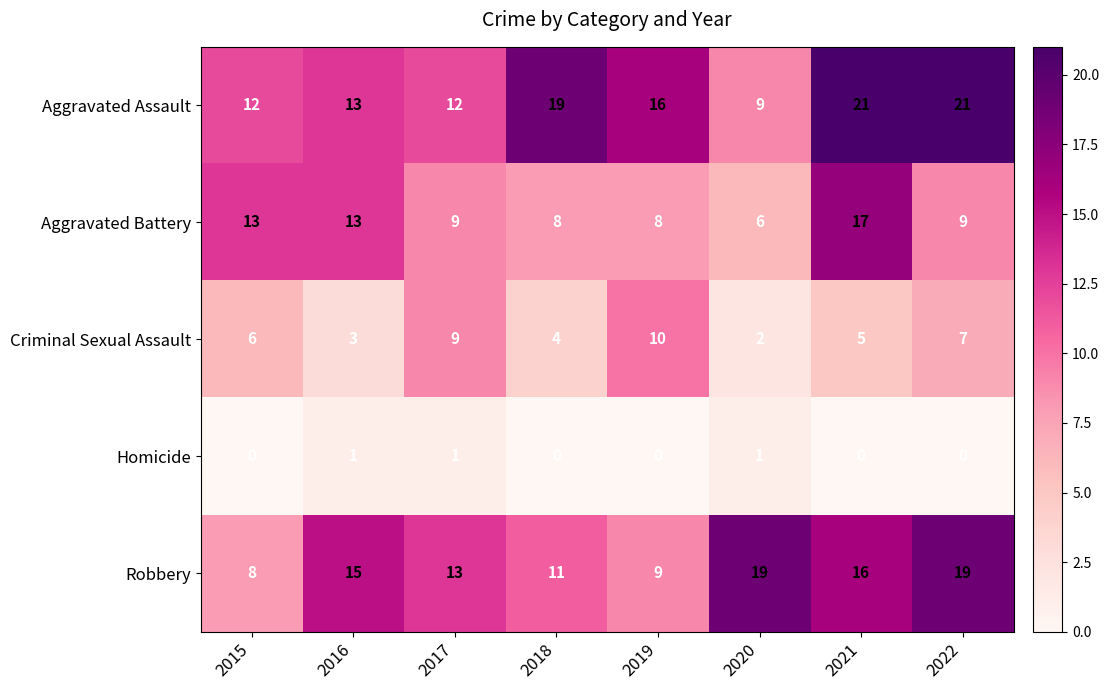

What is the difference between the second highest and minimum values in the Criminal Sexual Assault series?

7